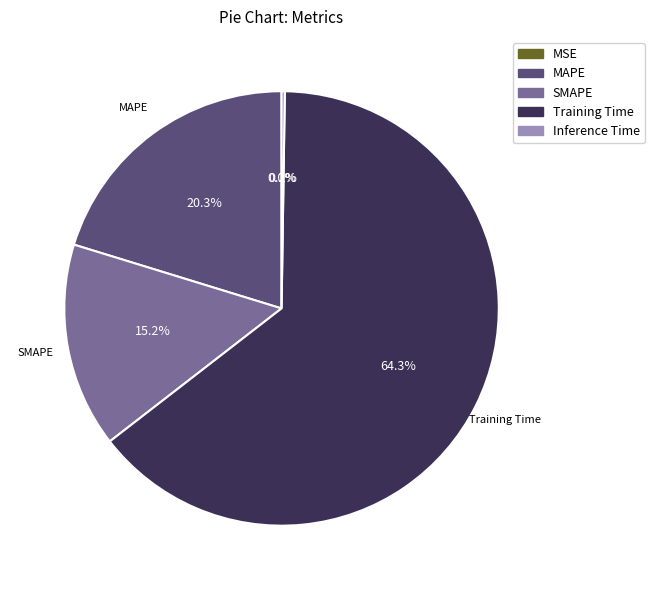

Is Training Time the majority of the pie?

Yes